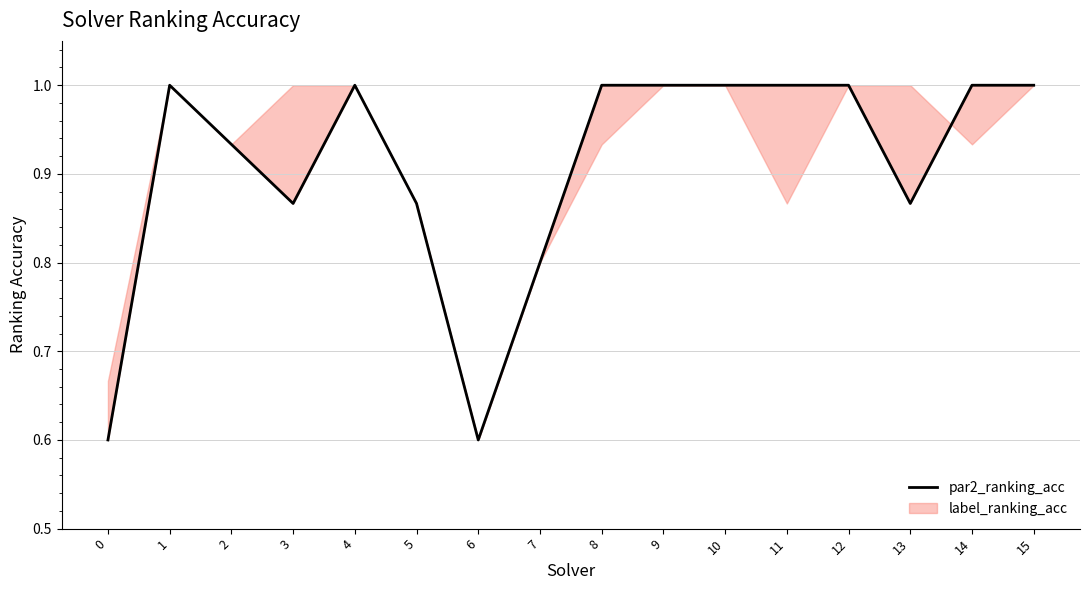

What is the greatest value displayed?

1.0